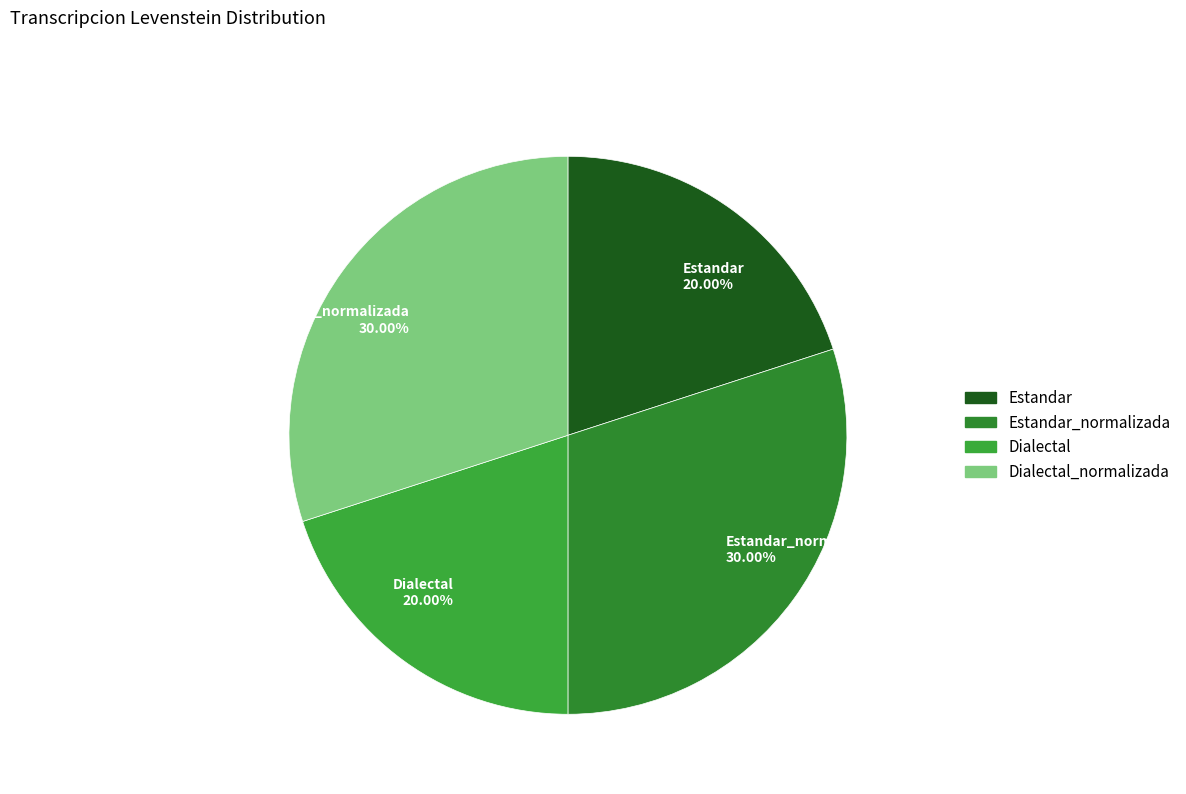

Does Estandar_normalizada 30.00% represent more than half of the total?

No